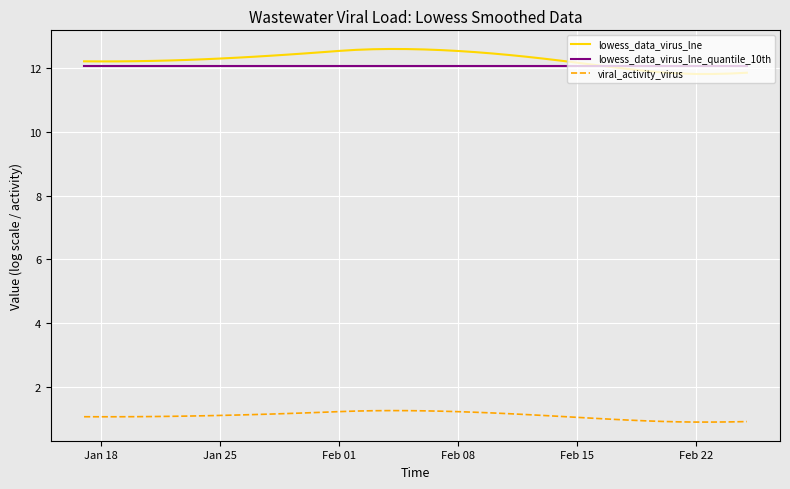

True or false: viral_activity_virus and lowess_data_virus_lne cross at least once.

False